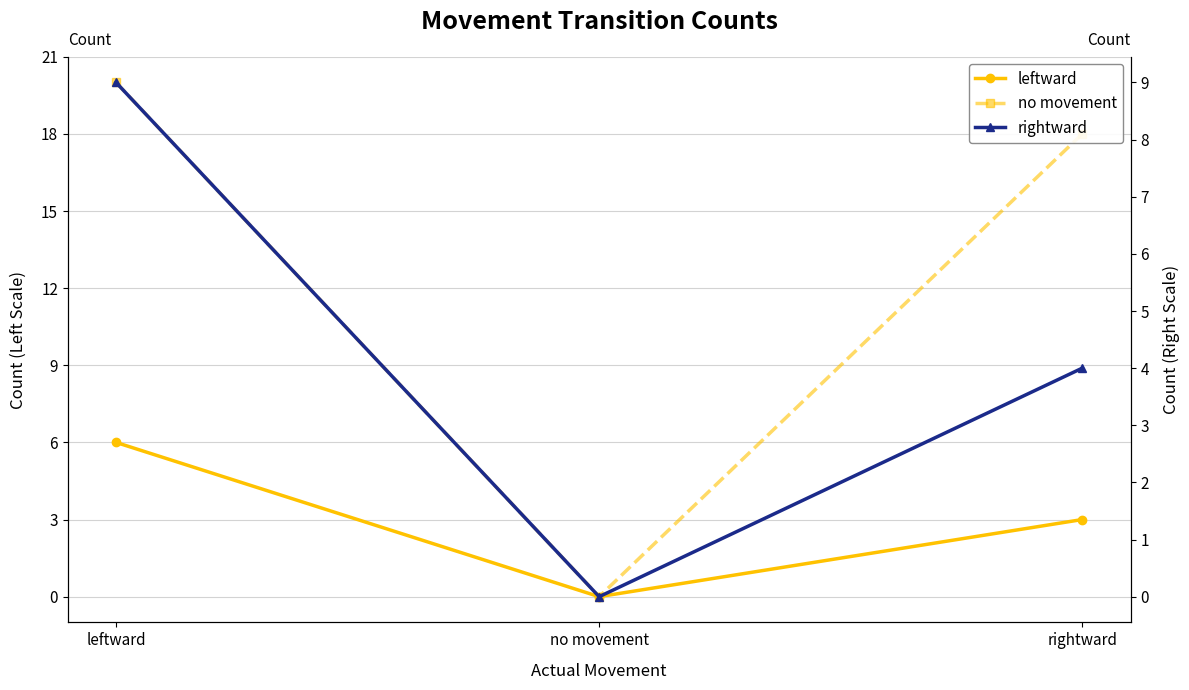

Reading left to right, transcribe all the data shown in this chart.

leftward: leftward=6	no movement=0	rightward=3
no movement: leftward=20	no movement=0	rightward=18
rightward: leftward=9	no movement=0	rightward=4